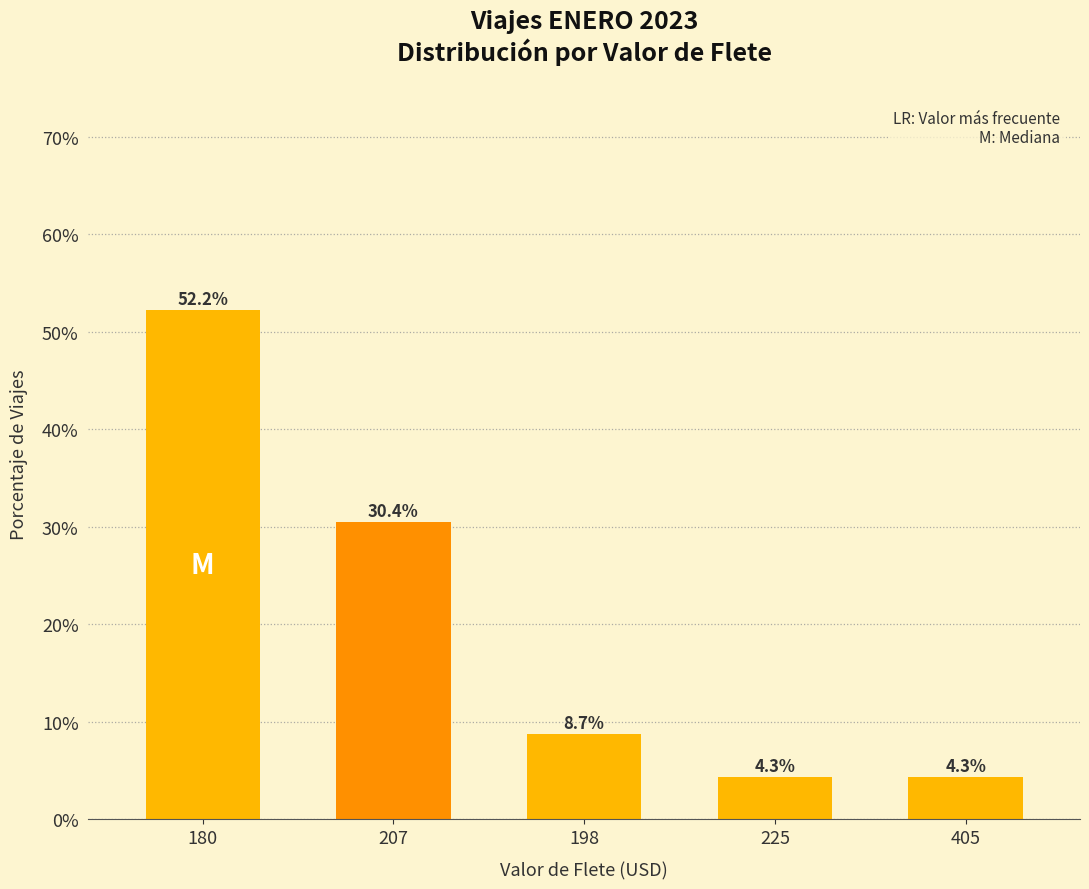

Approximately how many times larger is the value at 405 compared to 207?

0.1